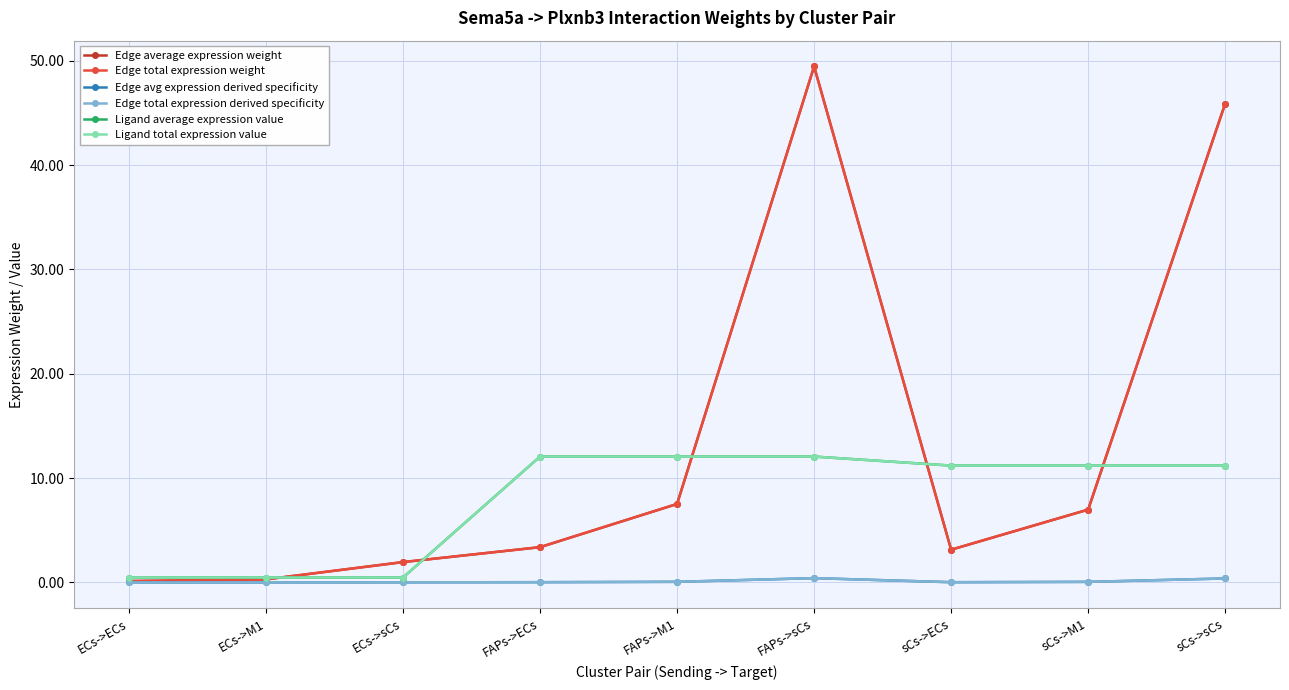

At which label is Edge total expression derived specificity closest to 0?

ECs->ECs